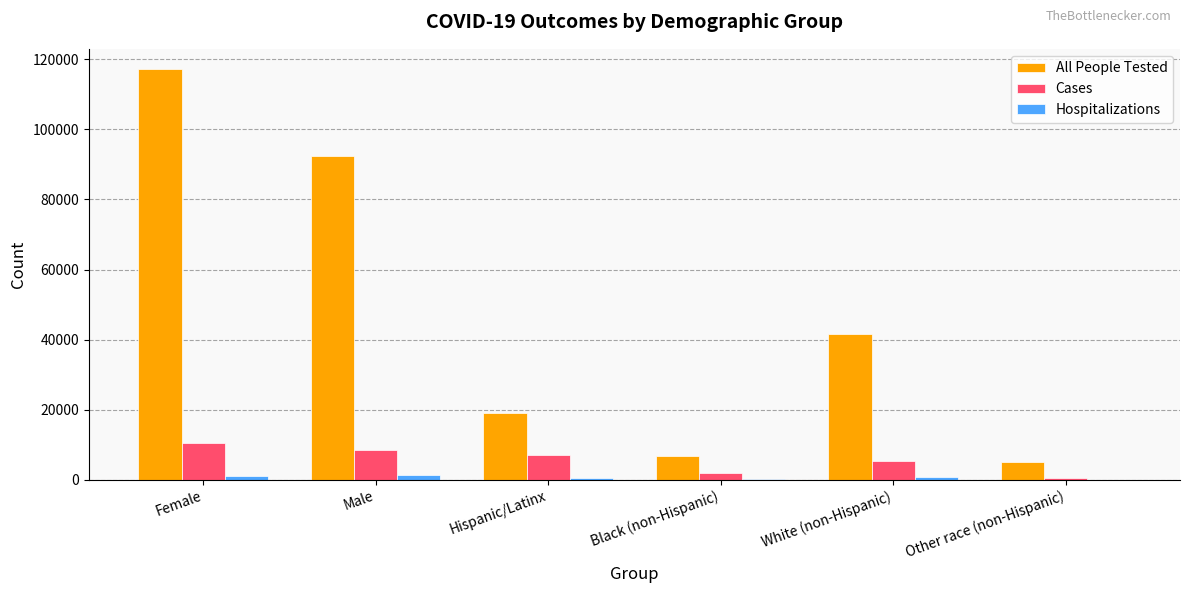

At which category does the chart reach its peak across all series?

Female